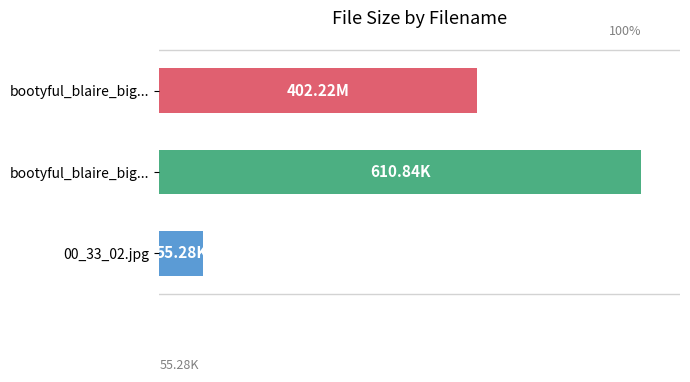

Which label corresponds to the smallest value in the chart?

00_33_02.jpg